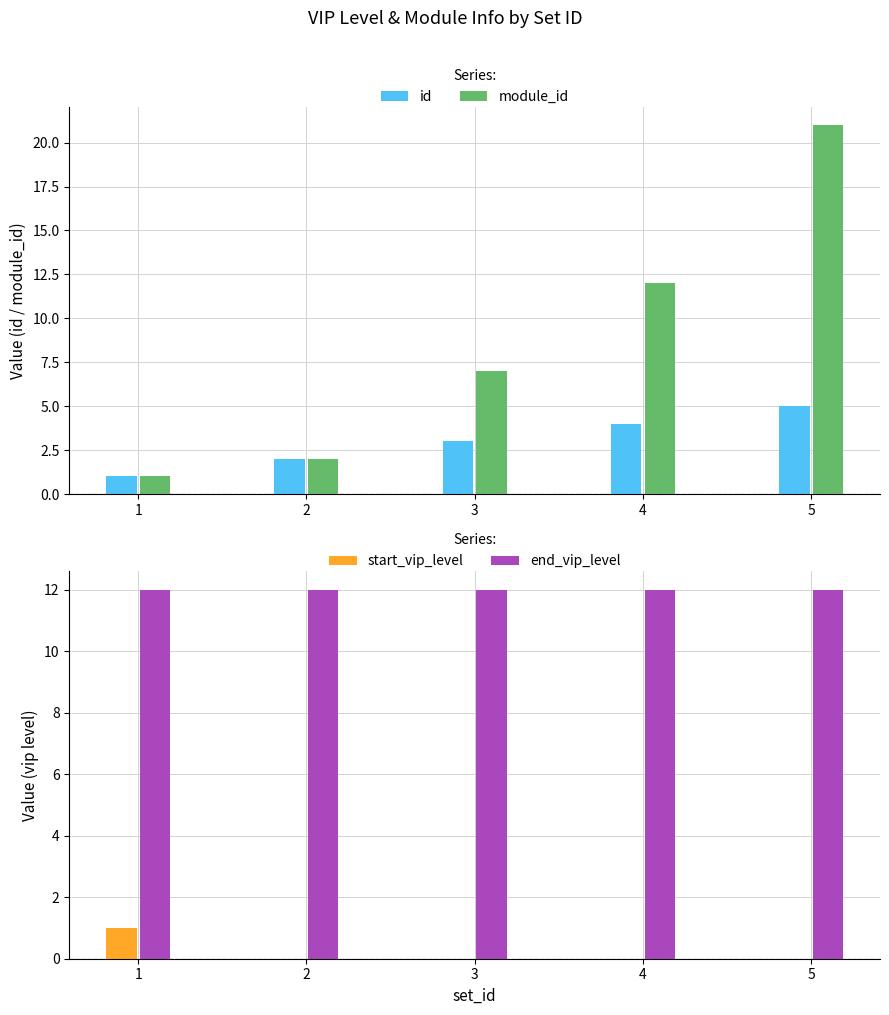

Are the bars grouped side by side (vs. stacked)?

Yes